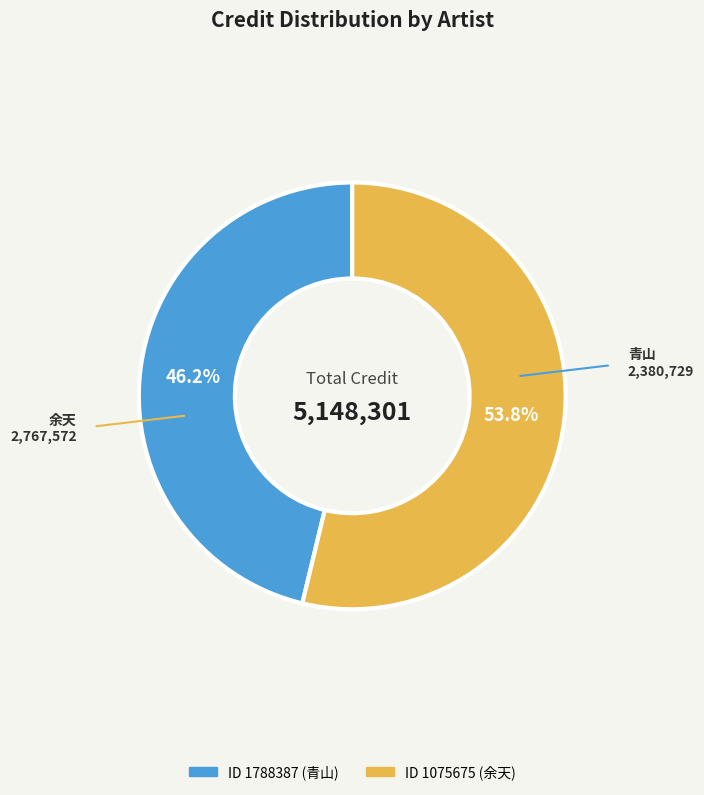

Which category has the smallest portion of the pie?

1788387